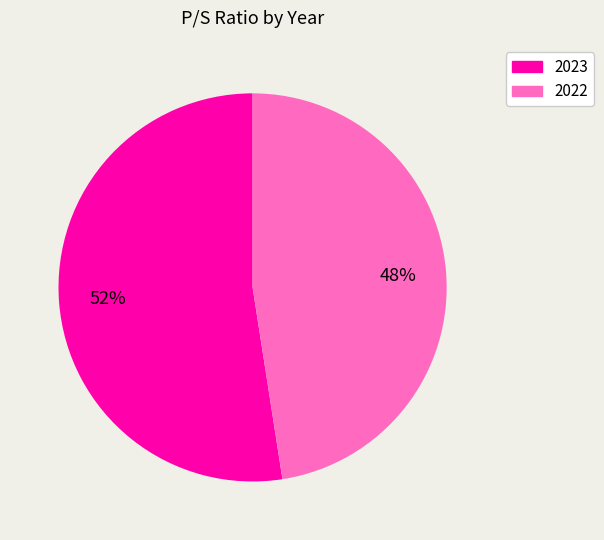

Rank the categories by value from lowest to highest.

2022, 2023